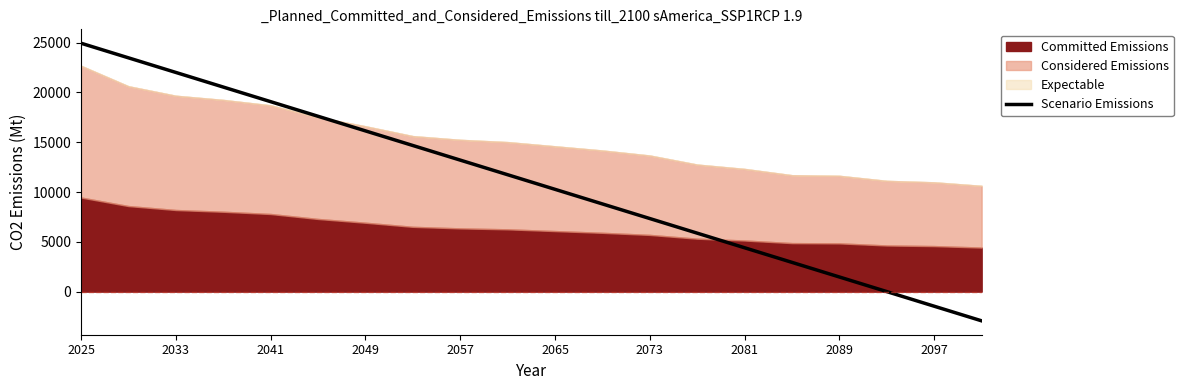

The Scenario Emissions series shows 22003.8 at 2033. True or false?

True